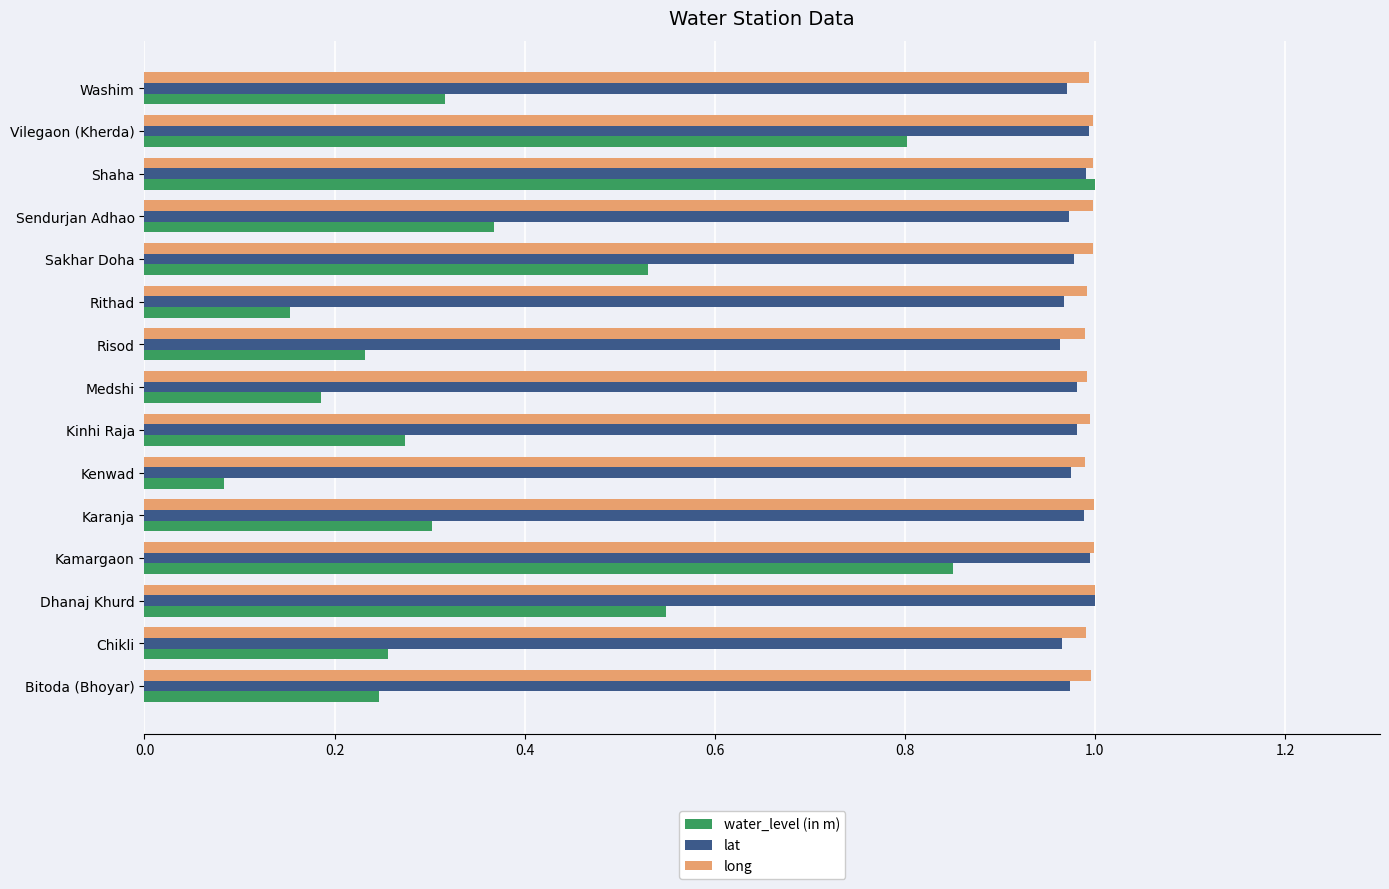

The value of long at Shaha is 1.0. True or false?

True